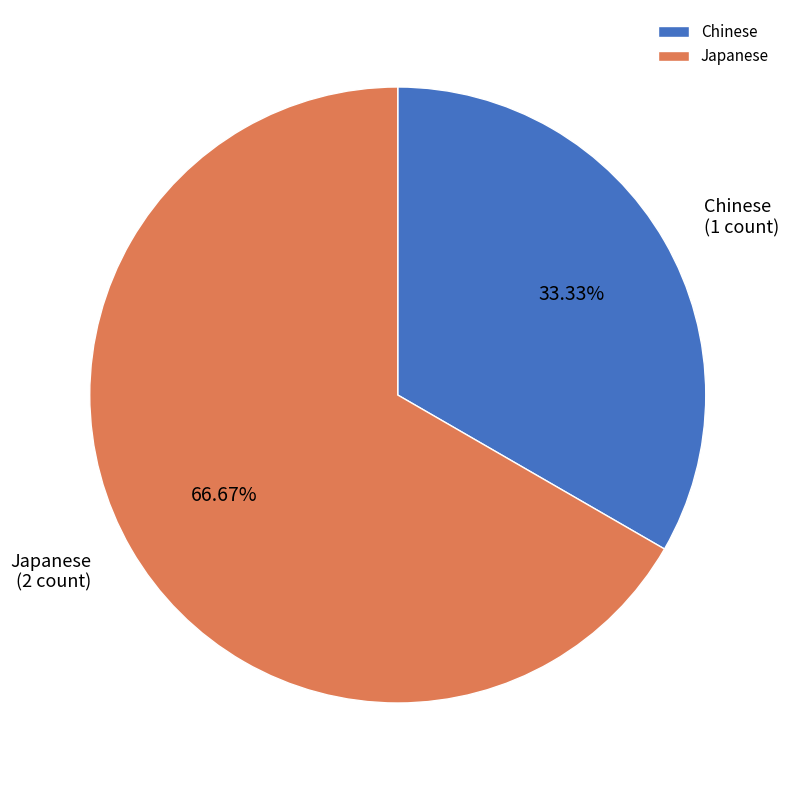

Which slice is the smallest?

Chinese